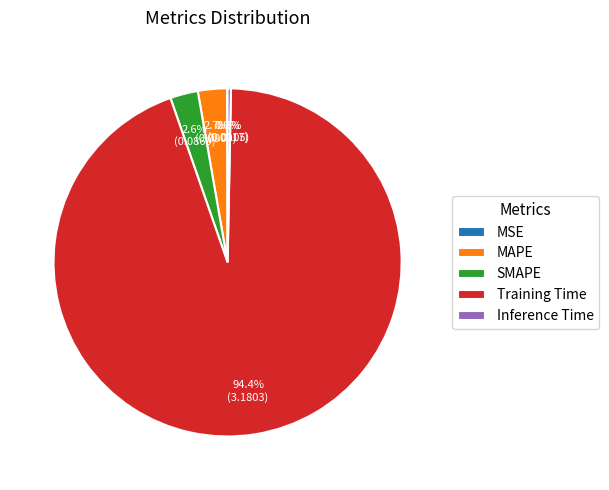

To the nearest percent, what is the combined percentage of Training Time and Inference Time?

95%